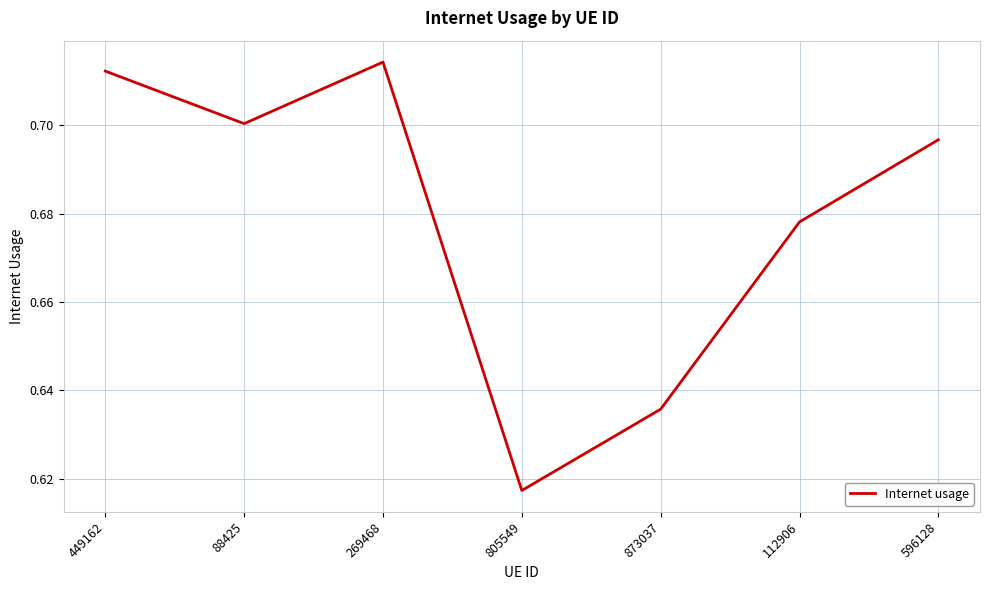

Does the chart have visible grid lines?

Yes